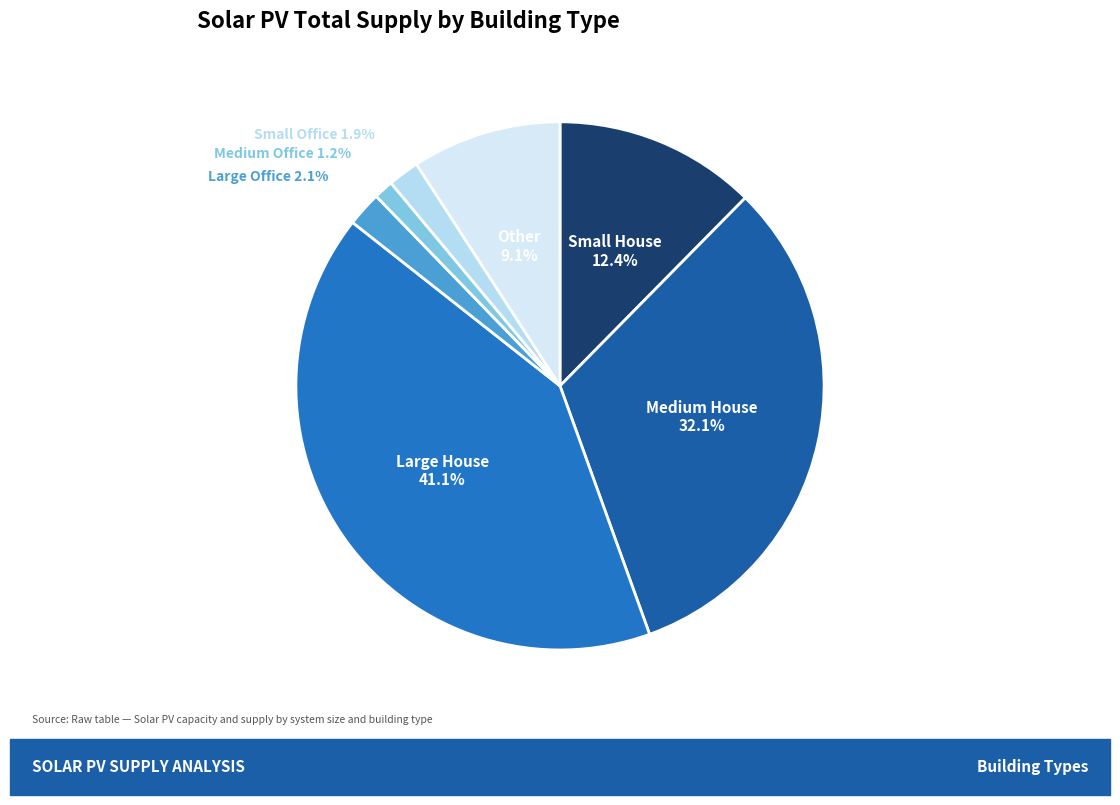

Rank the categories by value from highest to lowest.

Large House, Medium House, Small House, Other, Large Office, Small Office, Medium Office